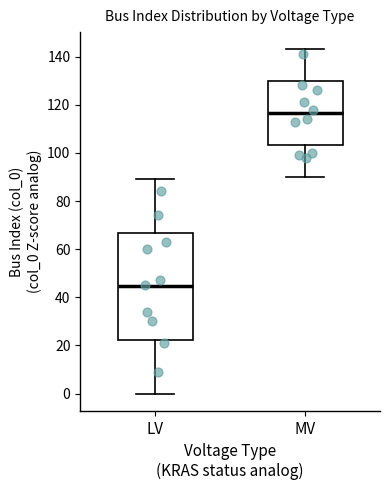

Comparing the boxes themselves (not the whiskers), which one is the tallest?

LV